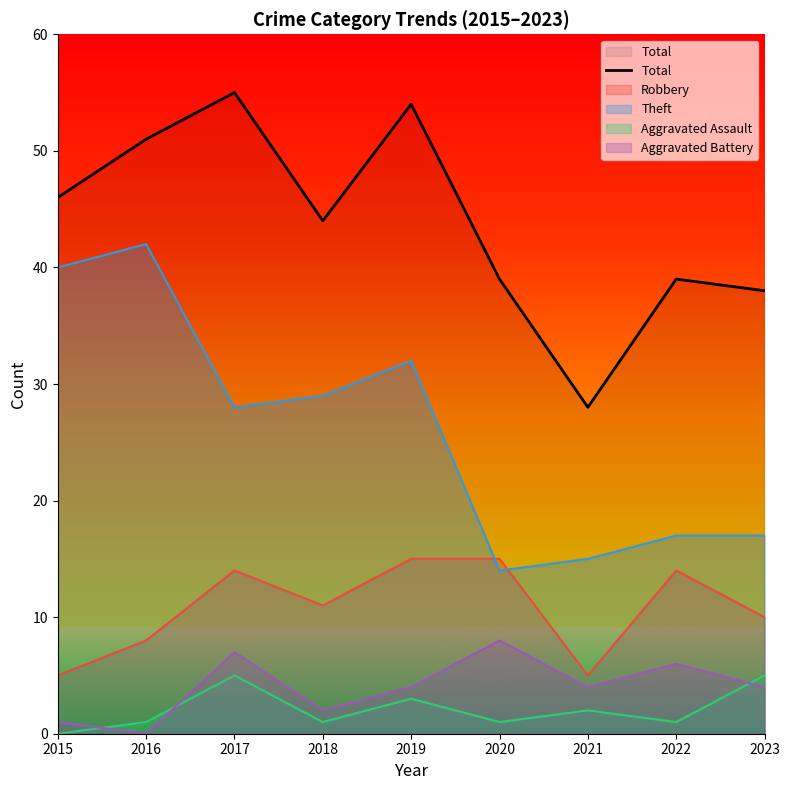

What is the difference between the second highest and second lowest values?

16